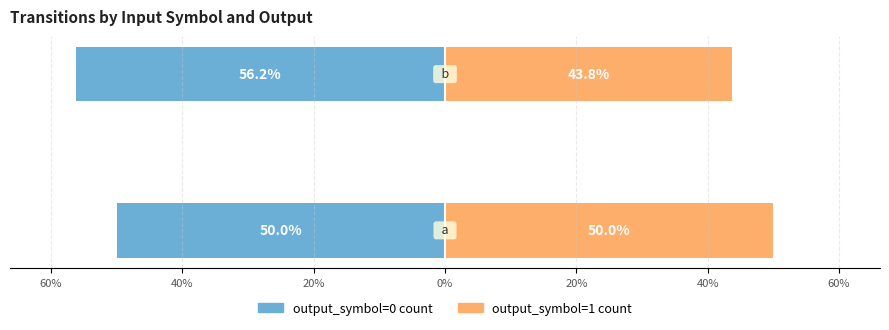

What is the minimum value shown in the chart?

-56.2